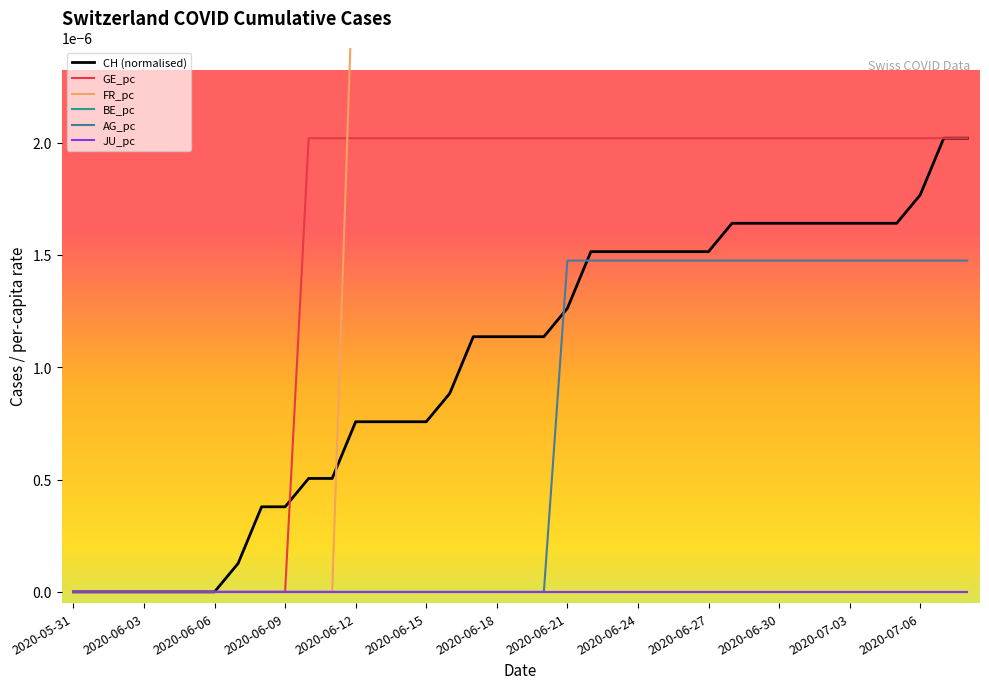

List the series in order of their peak value, lowest first.

BE_pc, JU_pc, AG_pc, CH (normalised), GE_pc, FR_pc